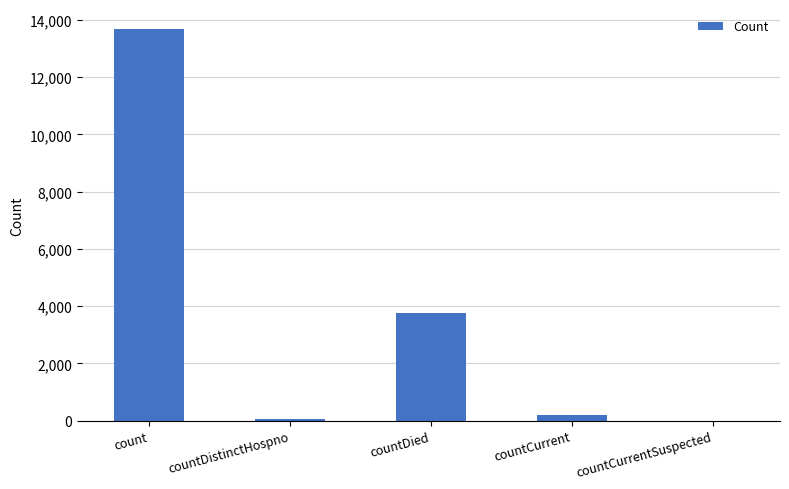

How many positive values are there?

4